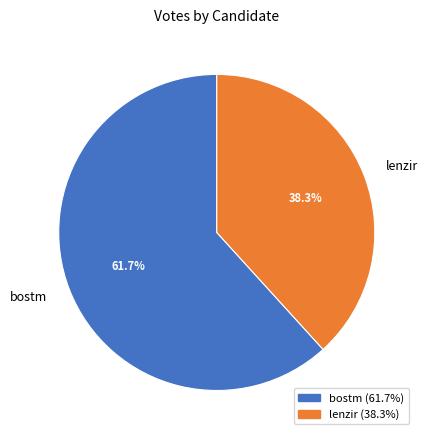

To the nearest percent, what portion does bostm represent?

62%